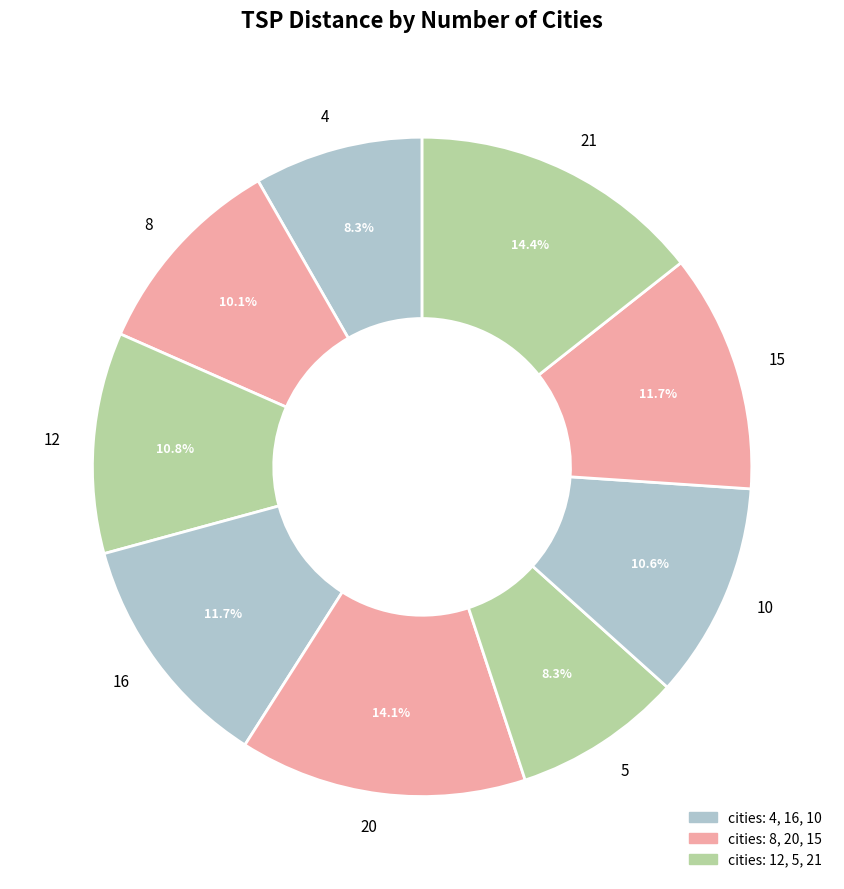

How many slices are in this pie chart?

9